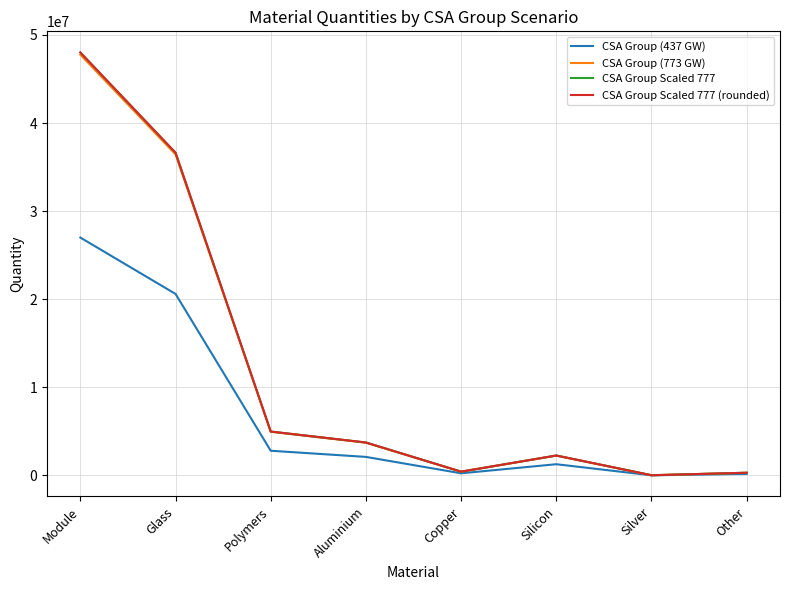

Which category has the highest value in the CSA Group (773 GW) series?

Module